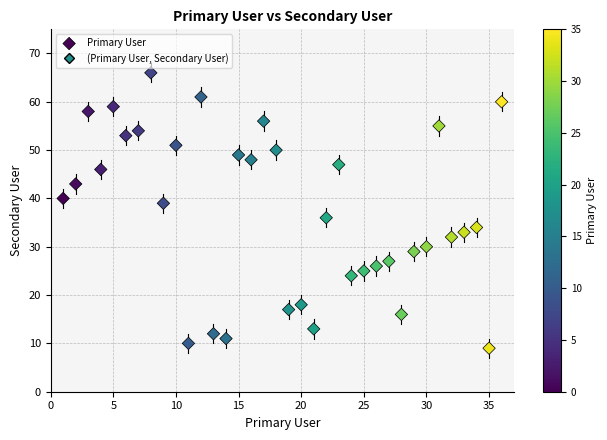

What is the range of X values (max minus min)?

35